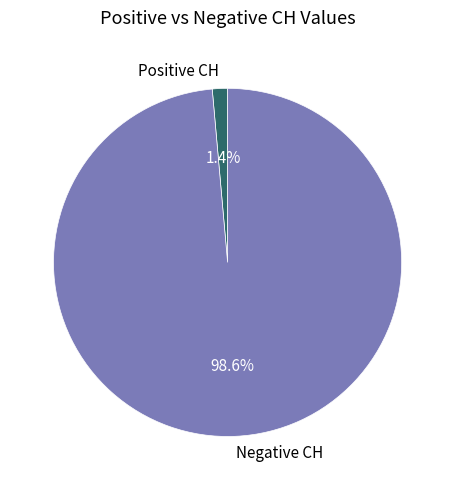

Is the sum of Positive CH and Negative CH greater than half?

Yes